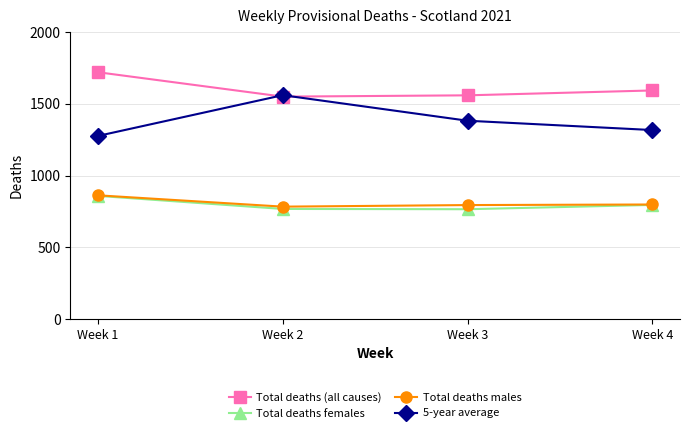

Between Week 1 and Week 4, which series saw the biggest shift?

Total deaths (all causes)